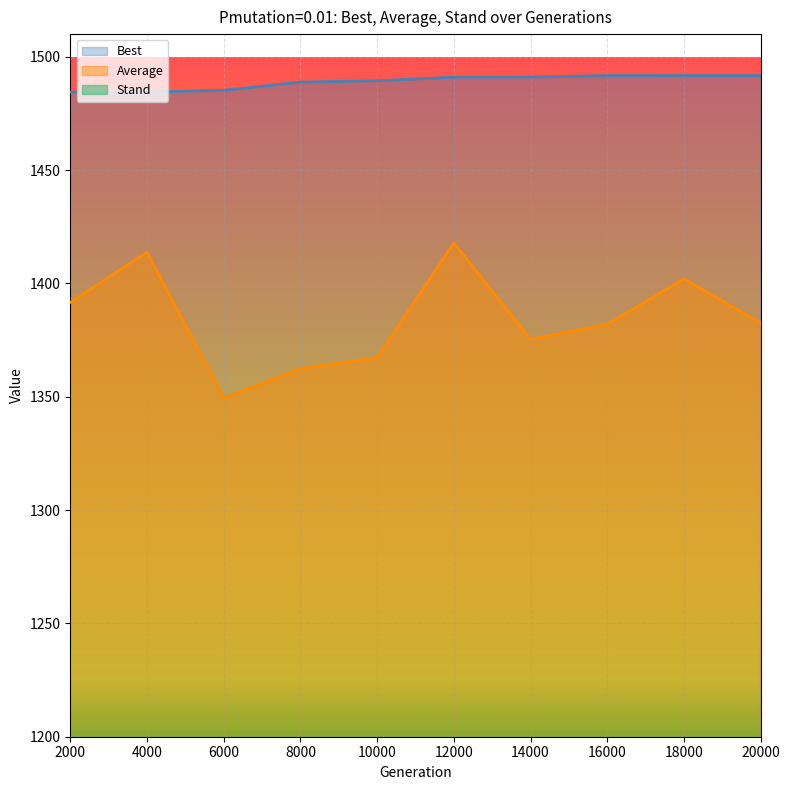

The value of Average at 6000 is 1349.4. True or false?

True